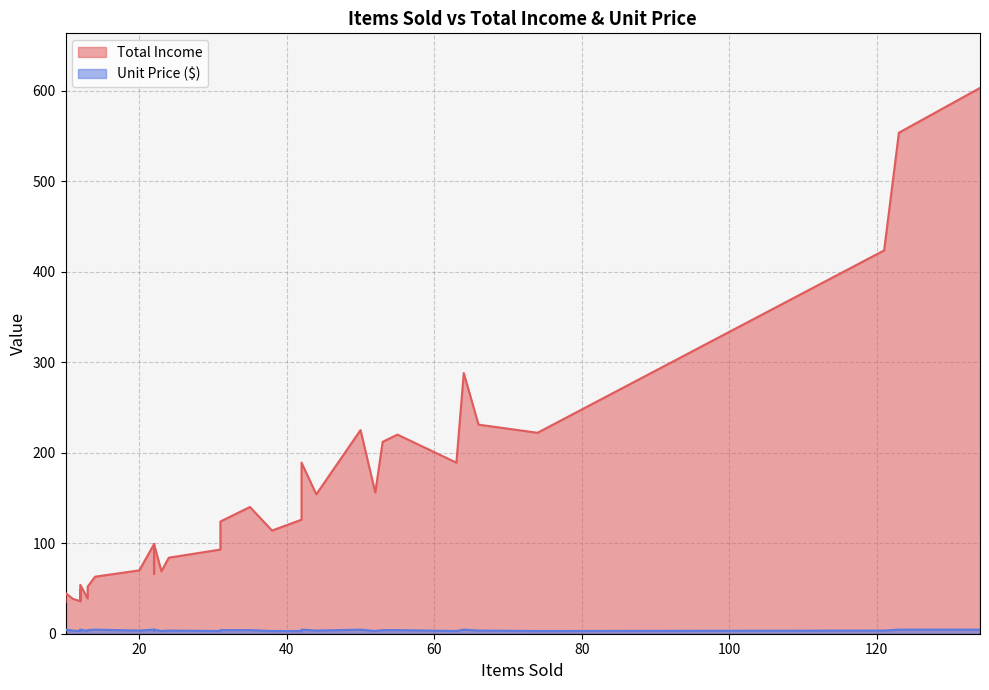

What is the sum of the Unit Price ($) values at 0 and 4?

7.5